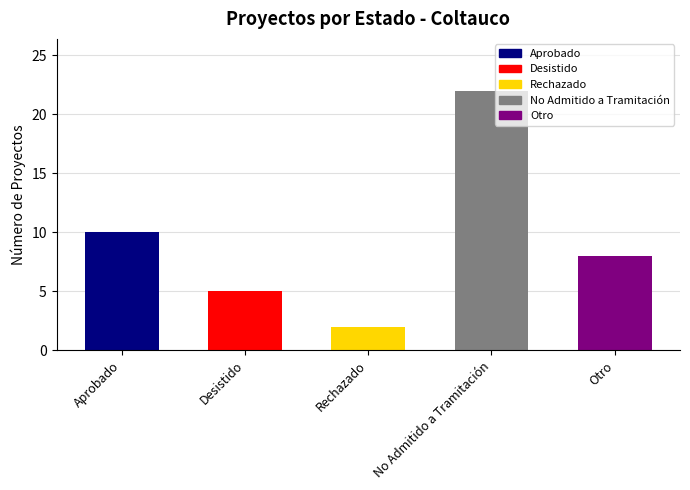

The value at No Admitido a Tramitación is 11. True or false?

False